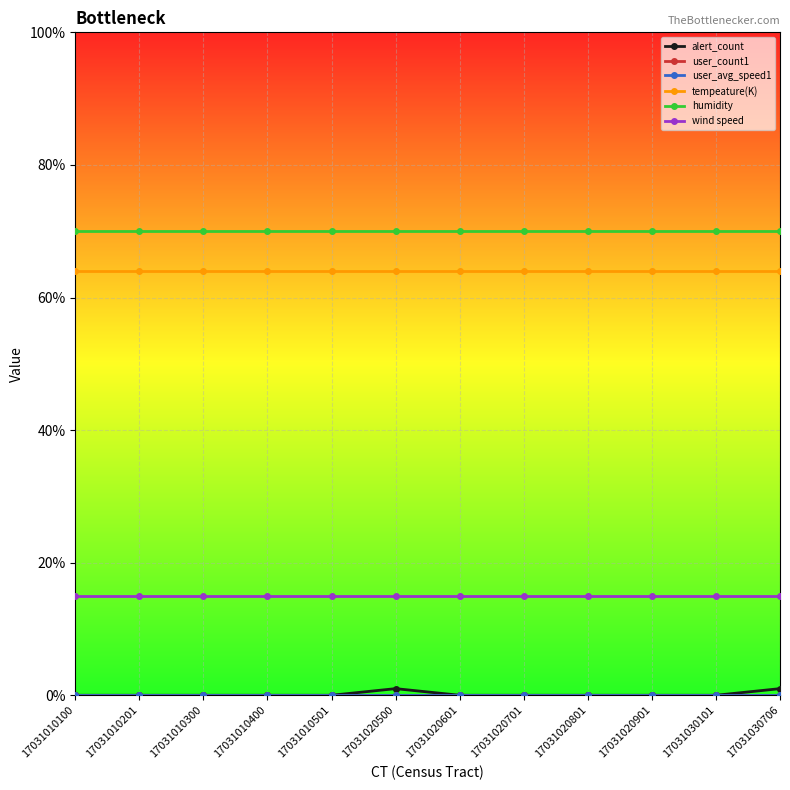

True or false: wind speed and tempeature(K) intersect in this chart.

False